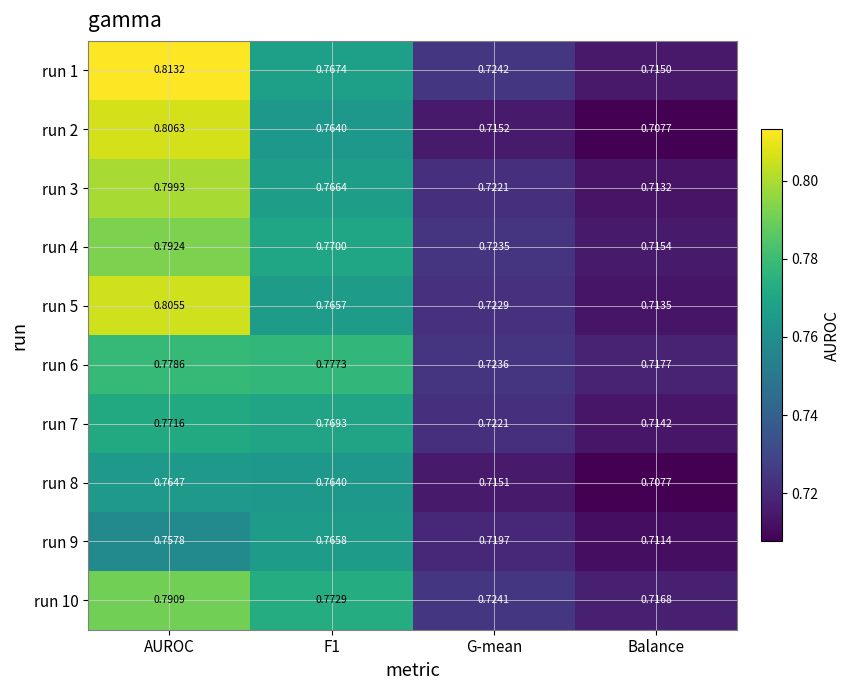

Where is run 6 nearest to the value 0?

Balance